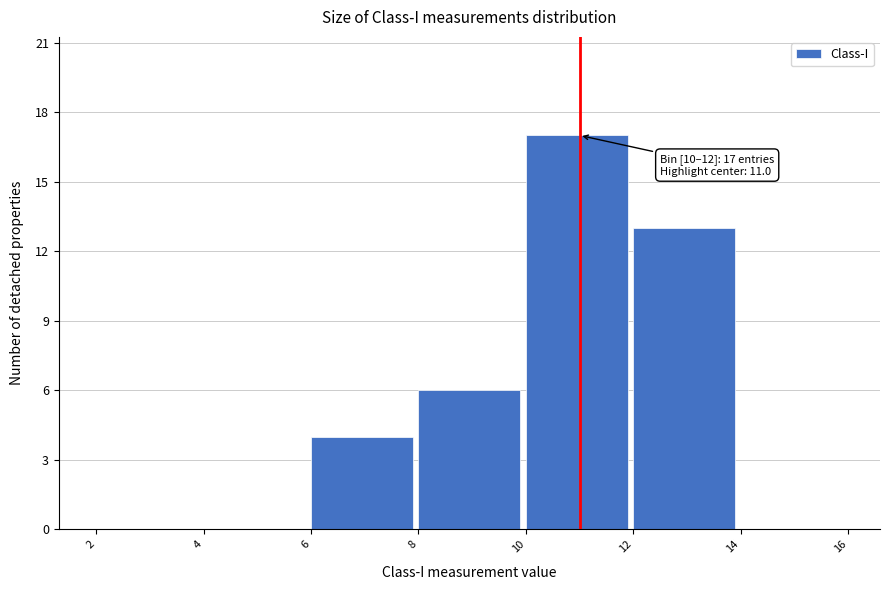

Over which range of the x-axis is the bar tallest?

10 to 12